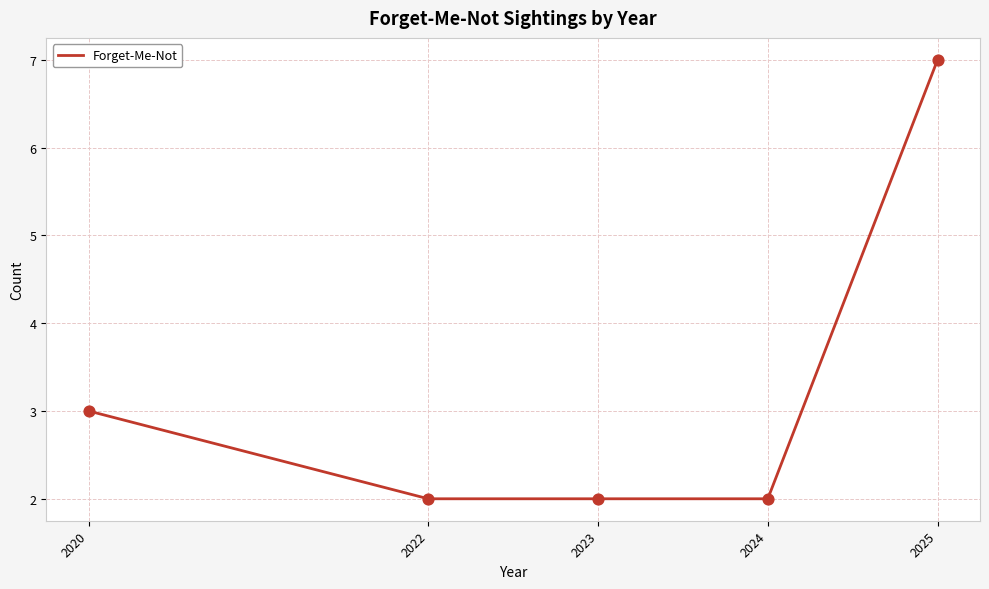

Approximately how many times larger is the value at 2024 compared to 2022?

1.0